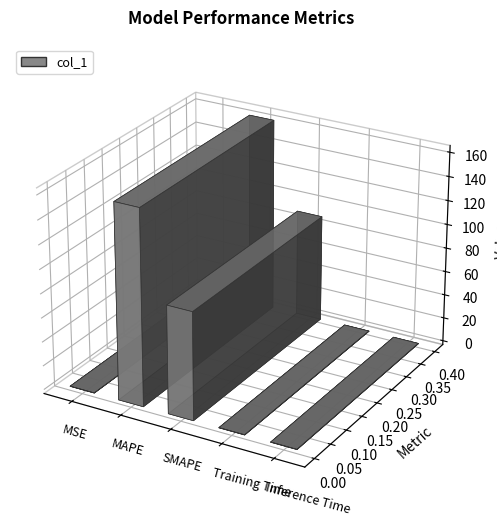

True or false: the data shows 162.2 at MAPE.

True